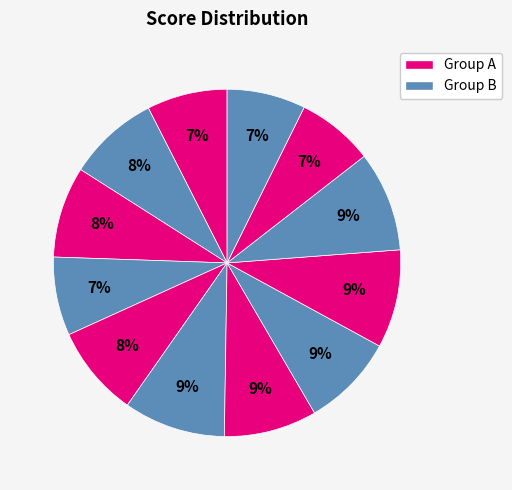

Which slice is the largest?

5